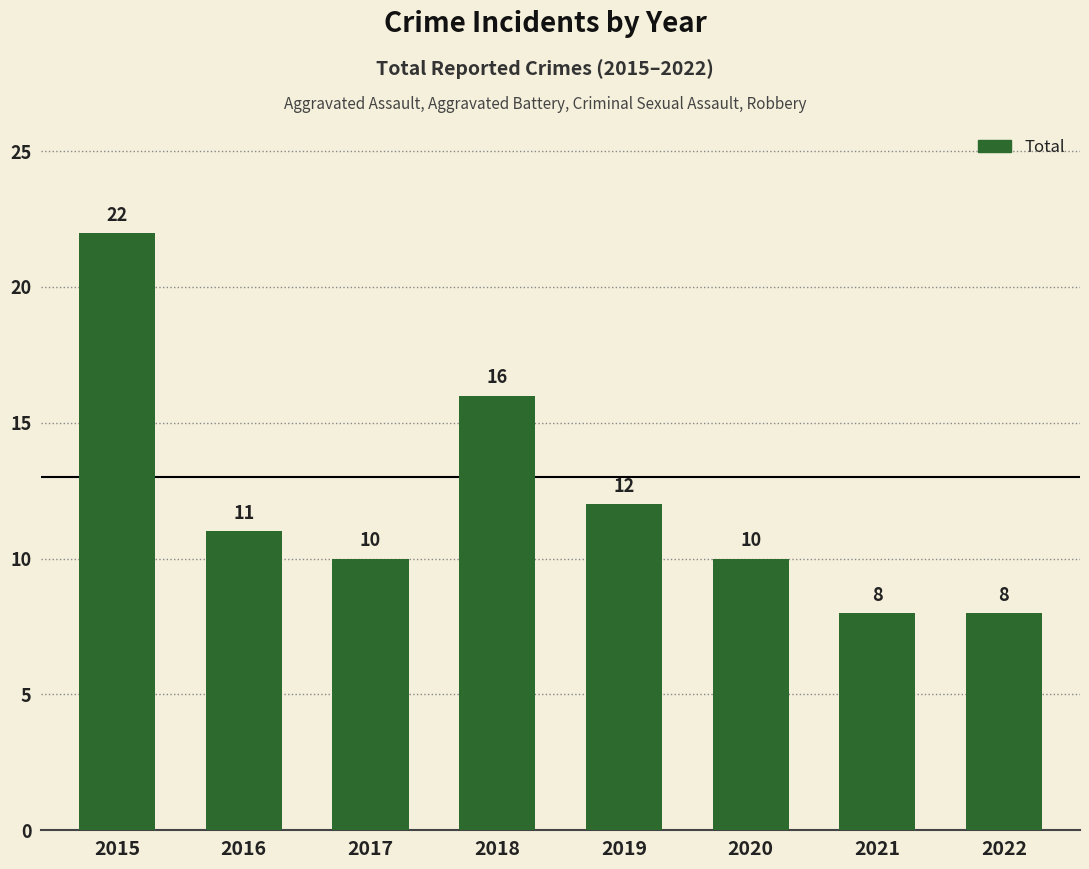

Approximately how many times larger is the value at 2020 compared to 2016?

0.9